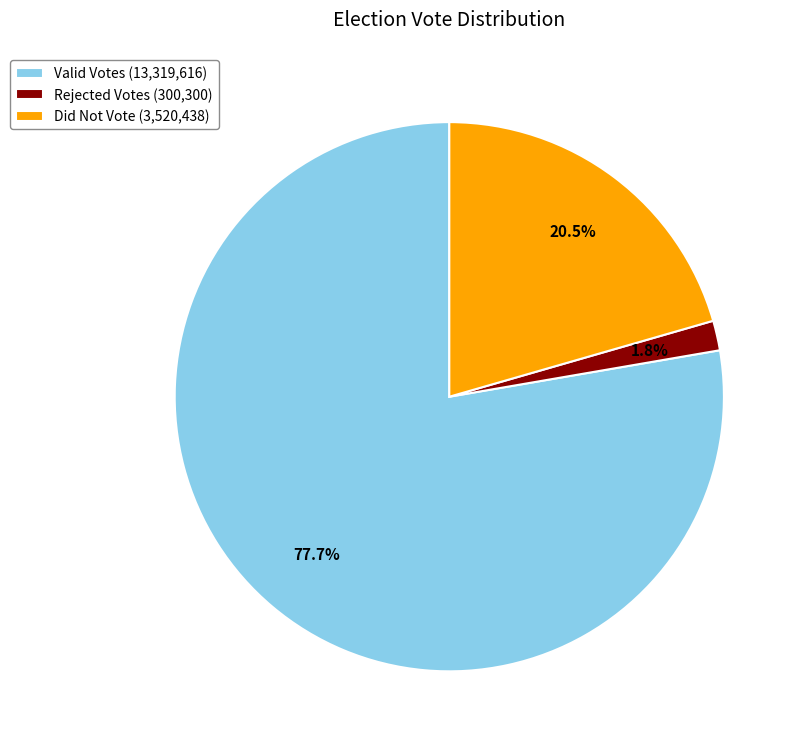

Which category has the smallest portion of the pie?

Rejected Votes (300,300)